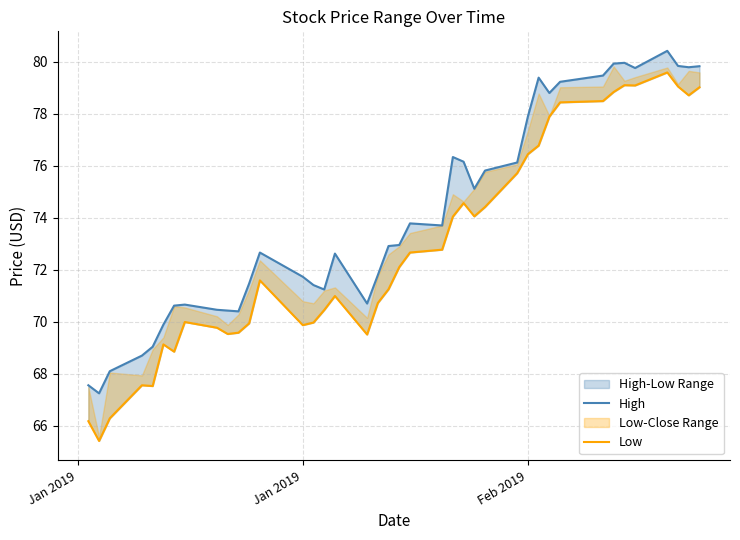

What is the value of the Low point at the 18th from the left?

69.5